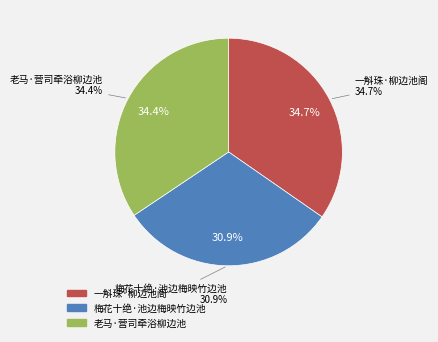

Is 一斛珠·柳边池阁 the majority of the pie?

No